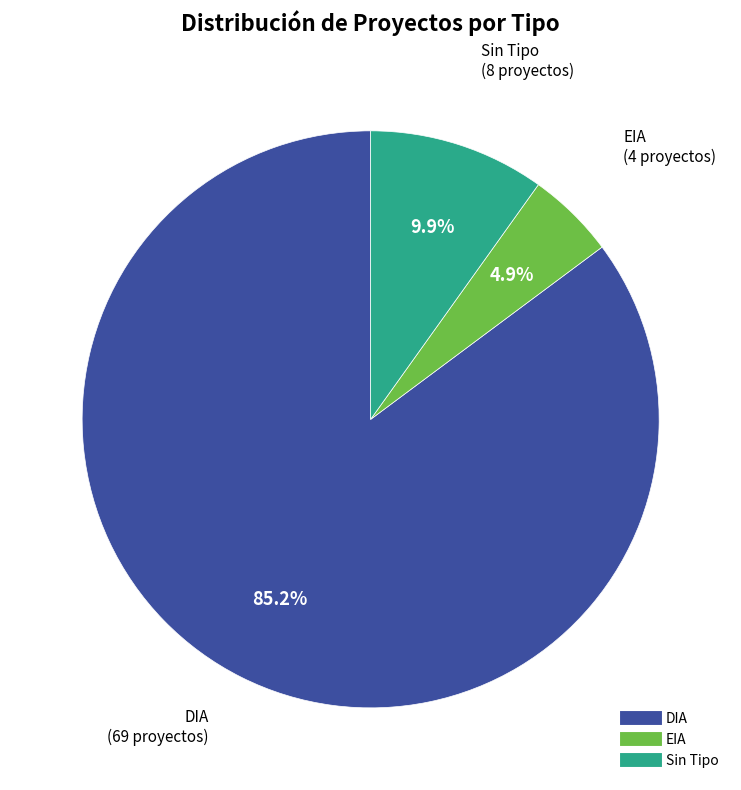

Does any single category account for the majority?

Yes